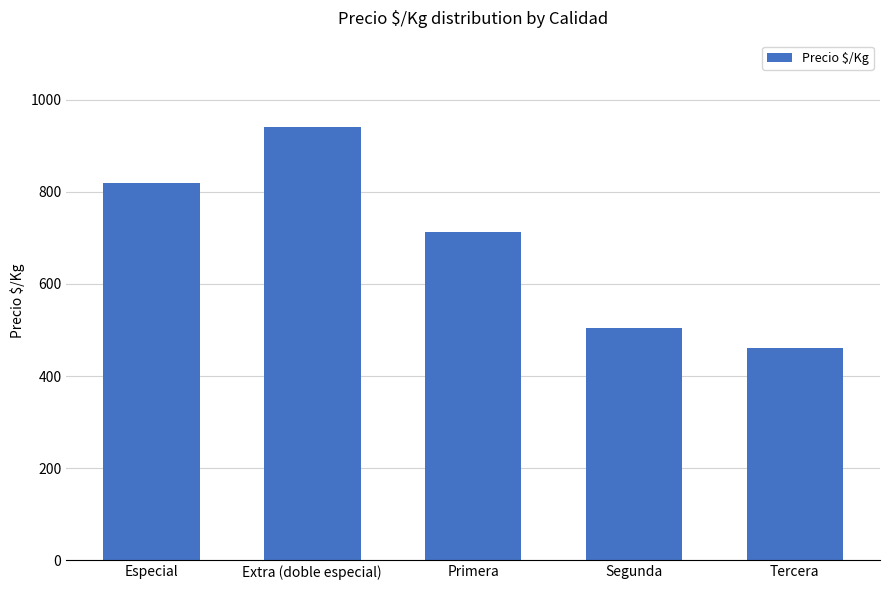

What is the label of the 1st bar from the right?

Tercera